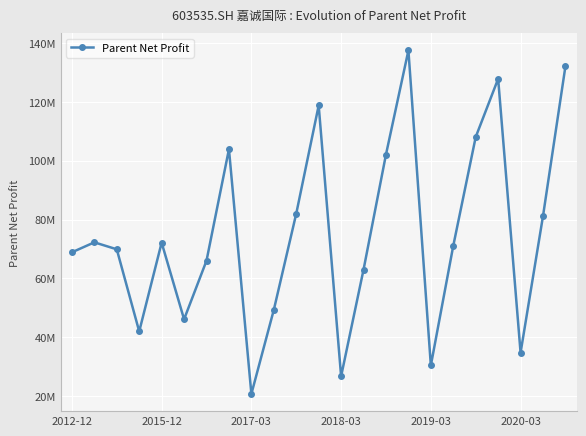

Reading left to right, what are all the values shown in this chart?

68880808.4	72272023.6	69900972.9	41978810.2	72163899.5	46108300.8	66030846.9	103932009.9	20721163.9	49310106.7	82024754.2	118814266.2	26726427.7	62997249.1	102132877.7	137525264.1	30406246.0	71122111.0	108078247.3	127868422.4	34749443.6	81221791.5	132153625.8